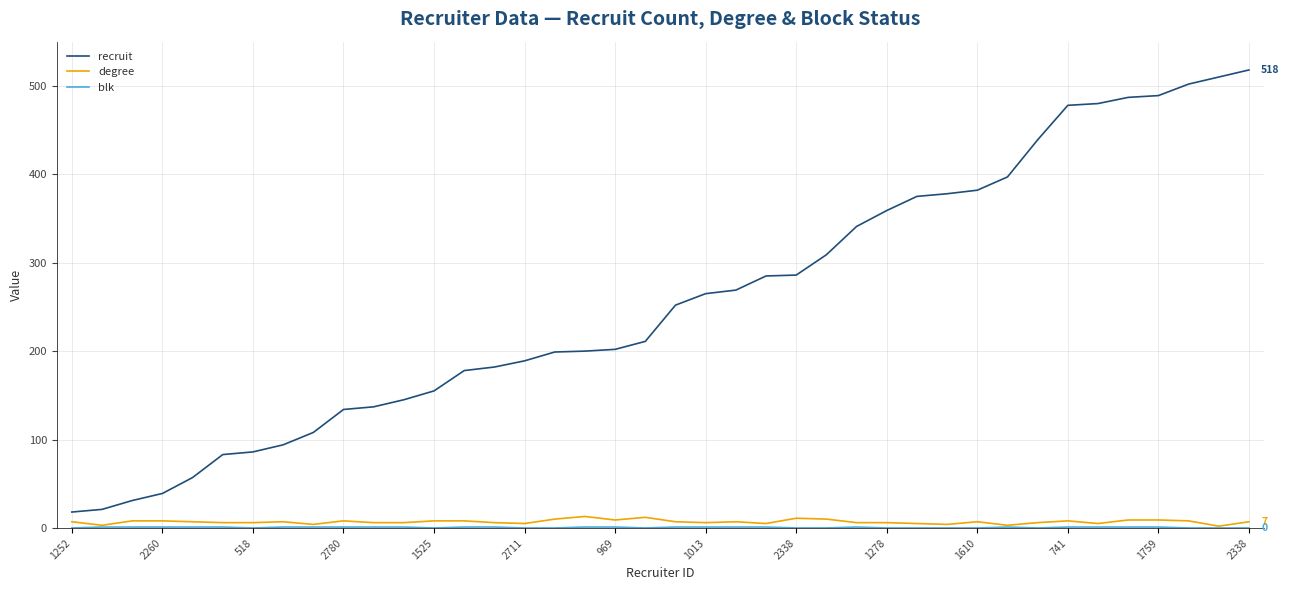

Which series has the largest total across all categories?

recruit